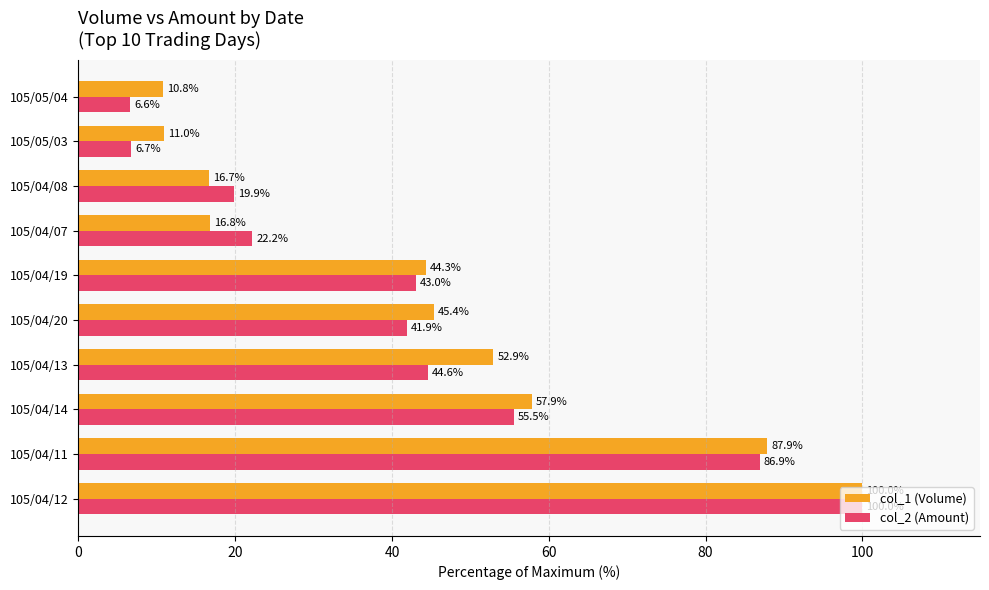

List the series in order of their overall mean, lowest first.

col_2 (Amount), col_1 (Volume)